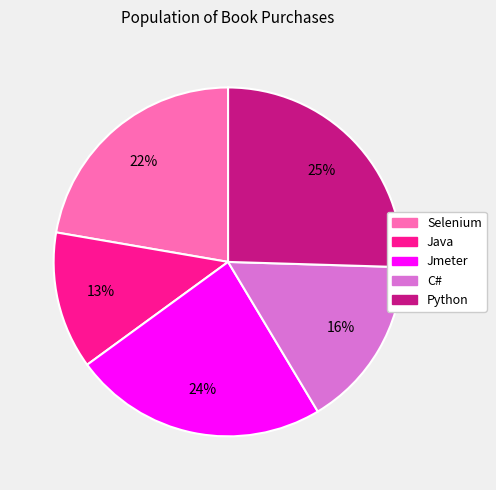

How many segments does this pie chart have?

5